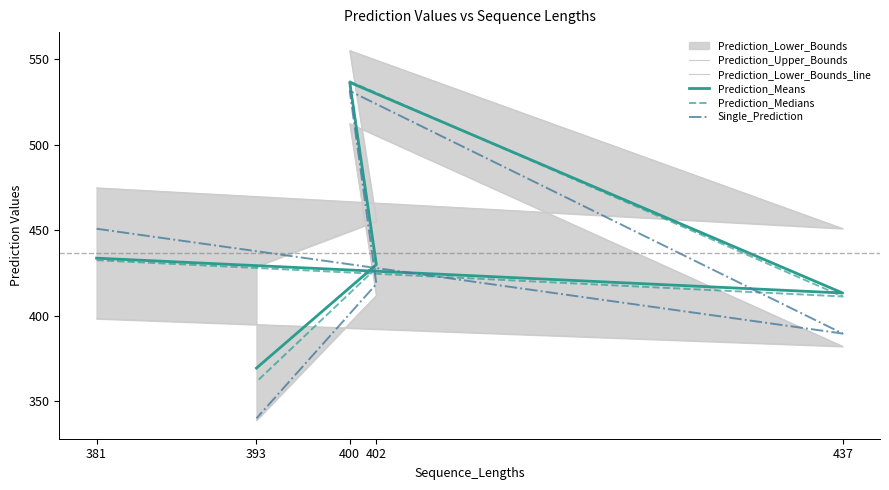

List the series in order of their peak value, highest first.

Prediction_Upper_Bounds, Prediction_Medians, Prediction_Means, Single_Prediction, Prediction_Lower_Bounds_line